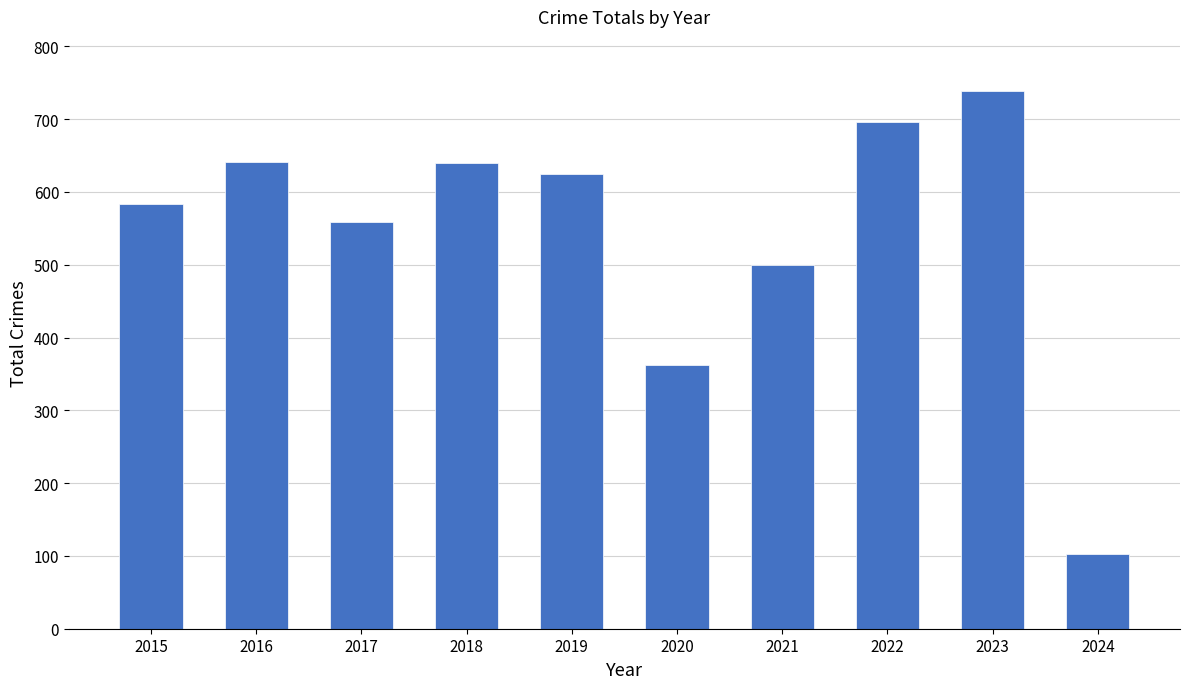

How many series are shown in this chart?

1